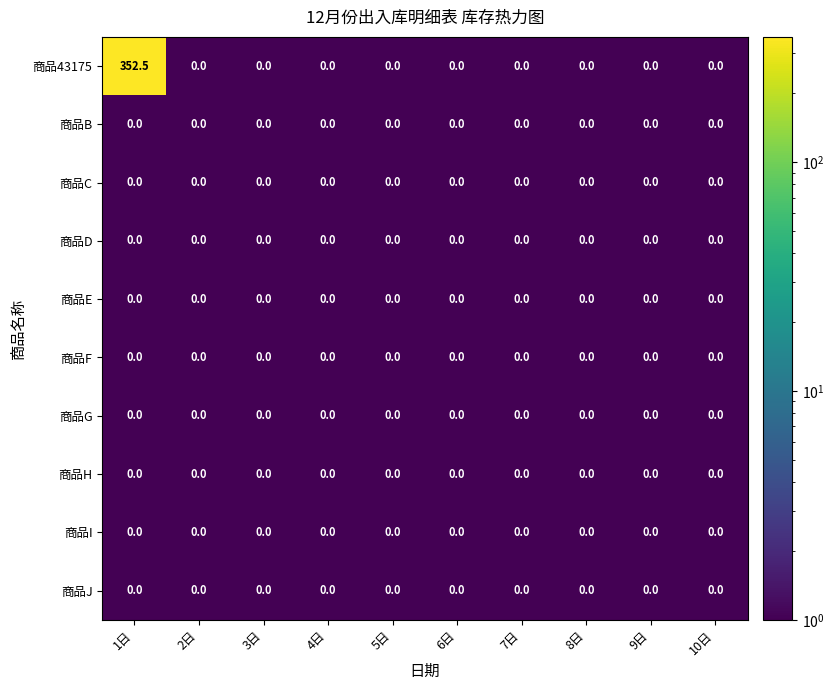

Which series has the largest range (max minus min)?

商品43175